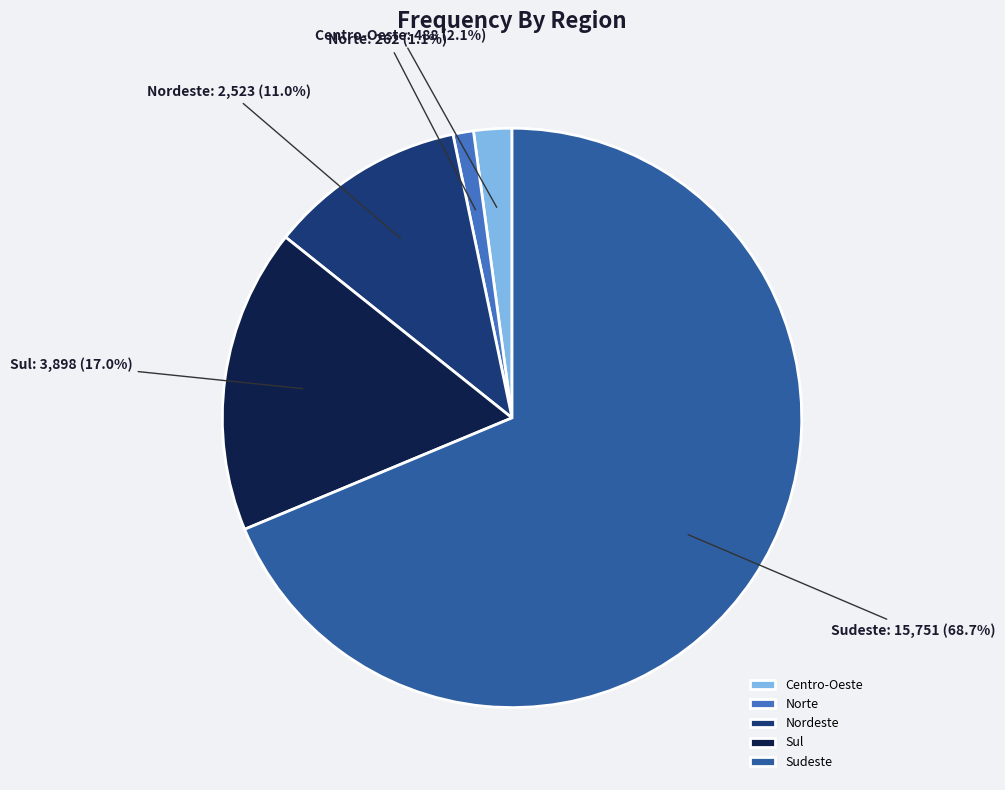

Rank the categories by value from highest to lowest.

Sudeste, Sul, Nordeste, Centro-Oeste, Norte